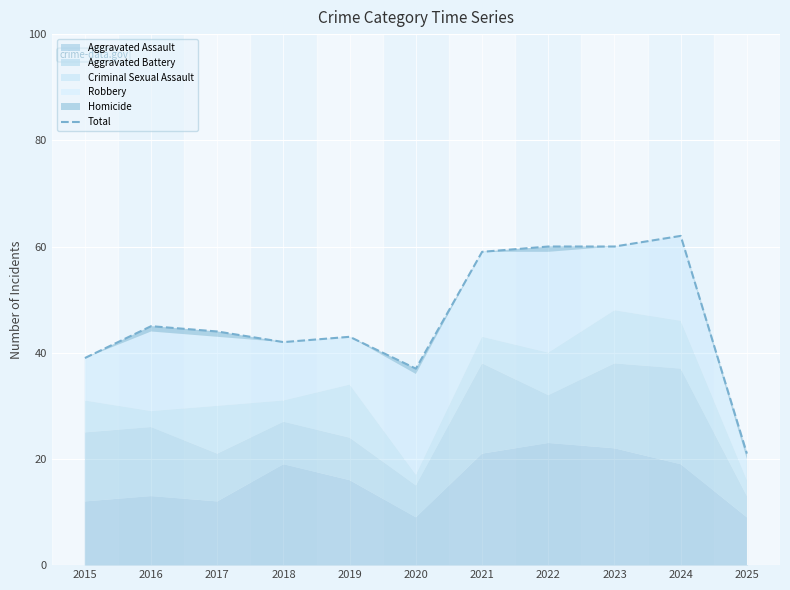

List the labels in order of value, largest first.

2024, 2022, 2023, 2021, 2016, 2017, 2019, 2018, 2015, 2020, 2025